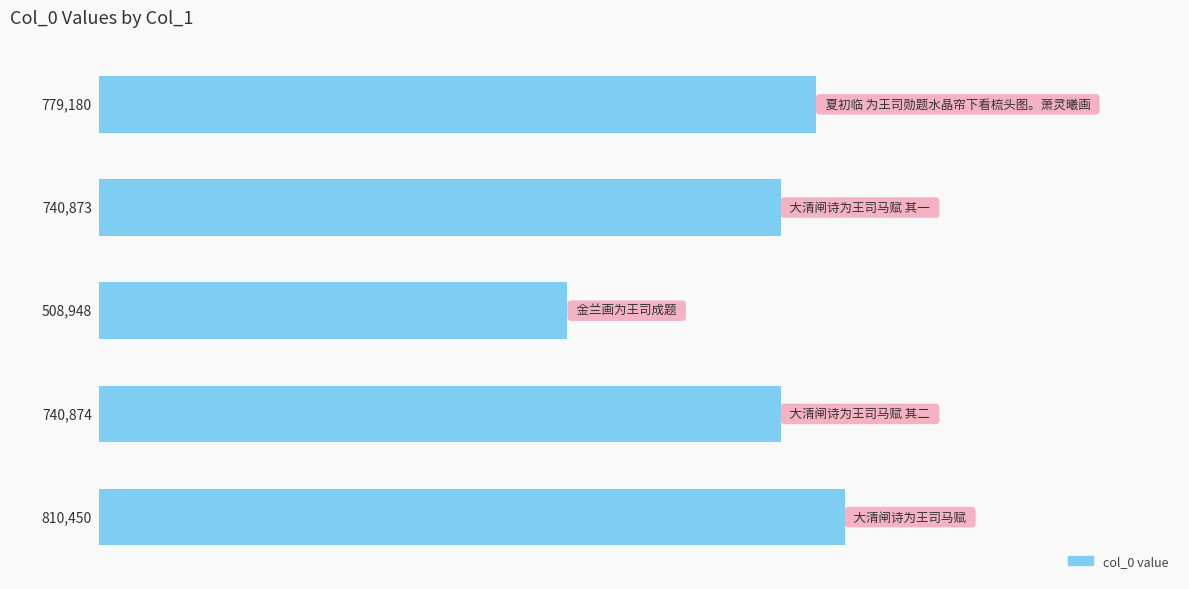

What is the maximum value shown in the chart?

810450